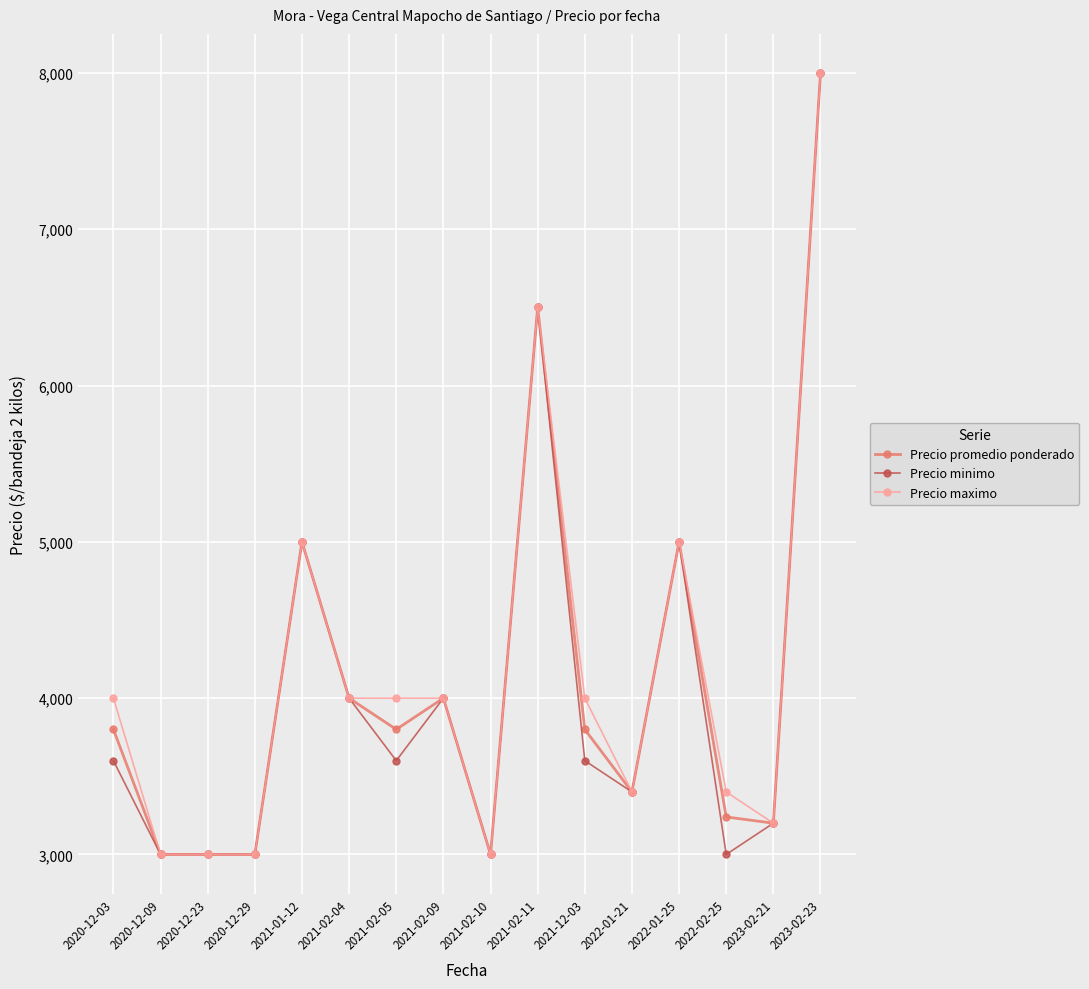

True or false: Precio maximo has more than 2 interior local peaks.

True